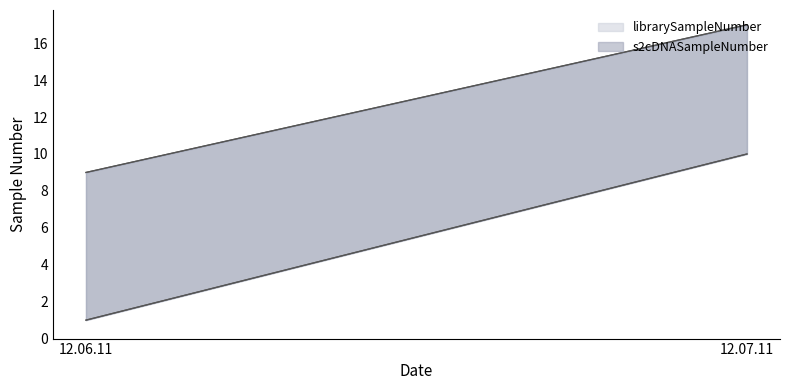

At which category is the sum across all series the highest?

12.07.11